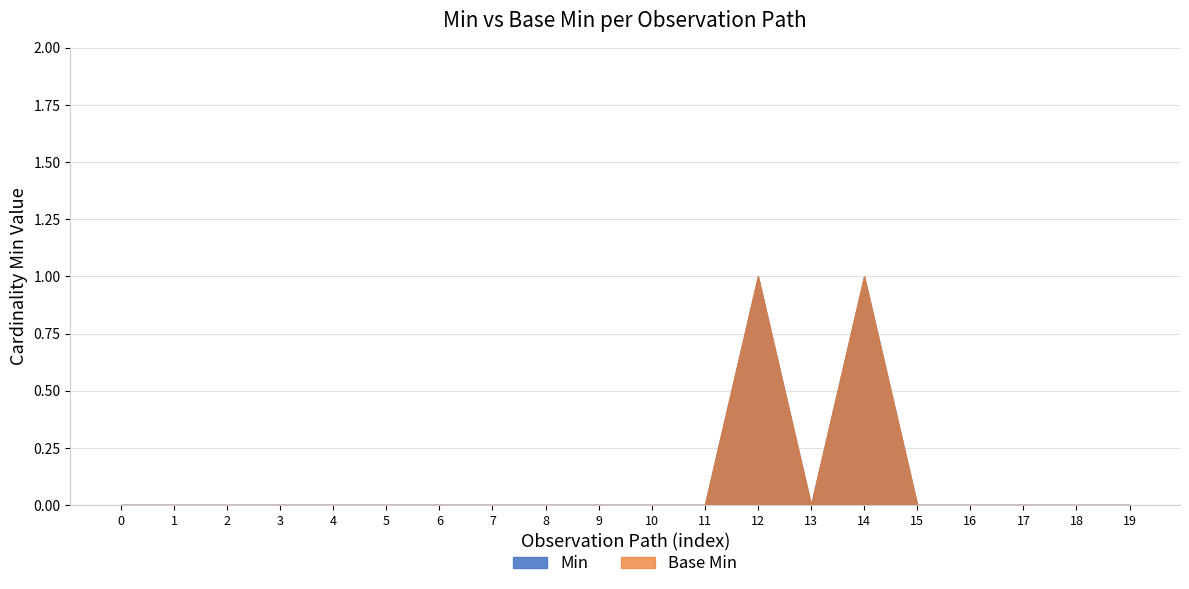

Does the chart have visible grid lines?

Yes